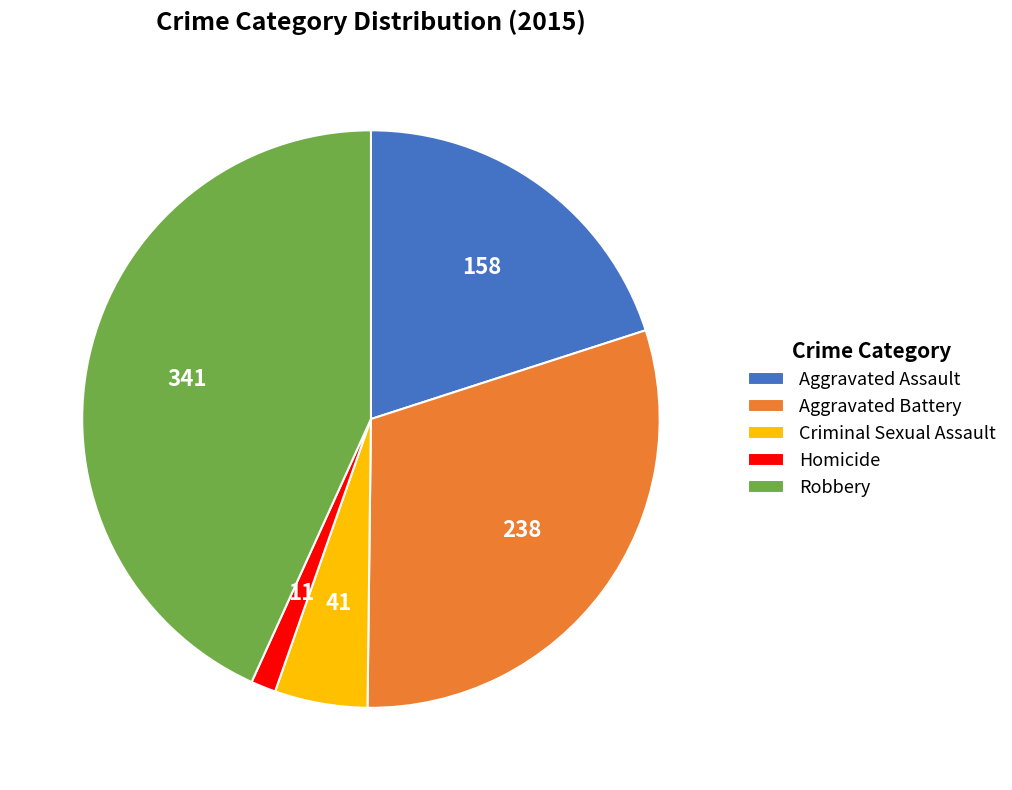

Rank the categories by value from highest to lowest.

Robbery, Aggravated Battery, Aggravated Assault, Criminal Sexual Assault, Homicide